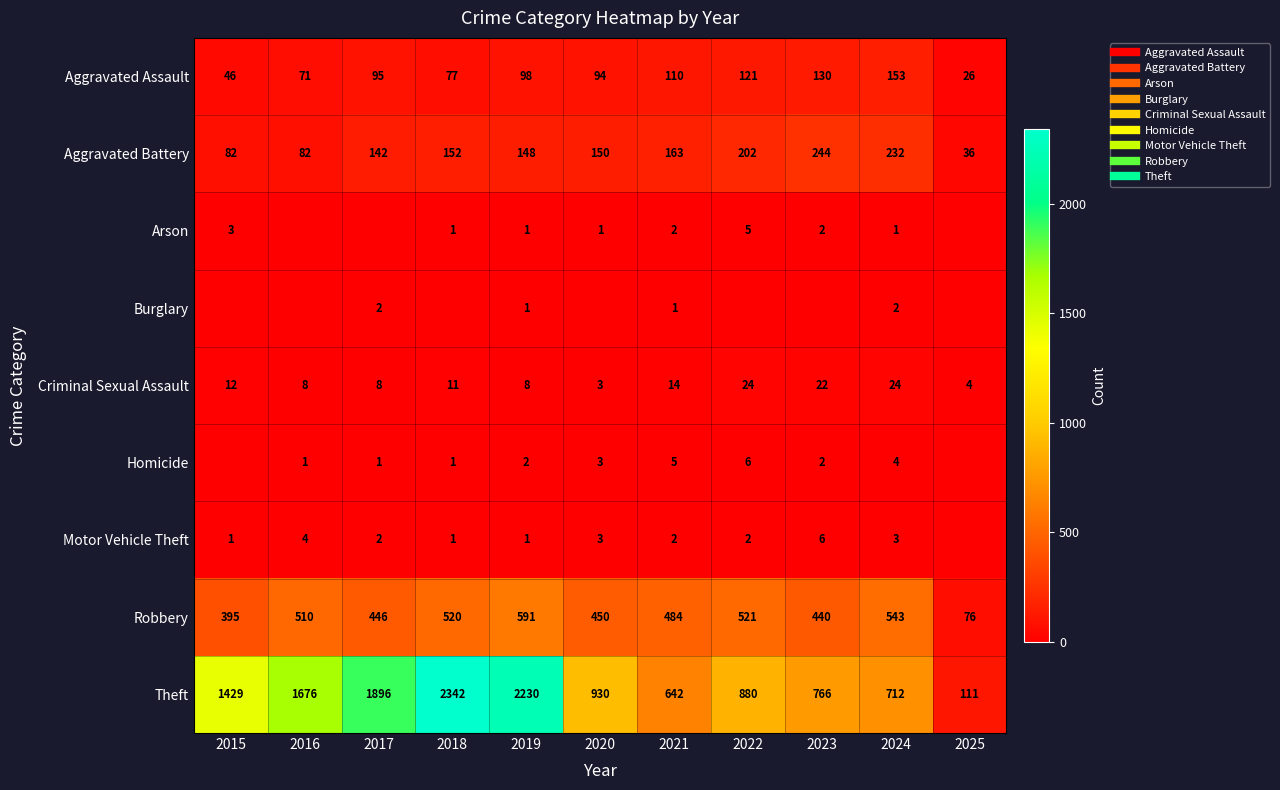

True or false: Aggravated Battery has a value of 224 at 2020.

False